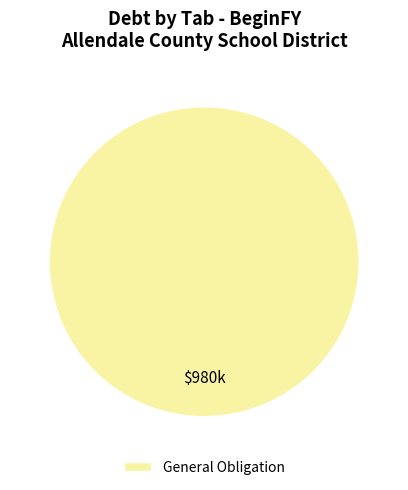

Count the number of slices in the pie.

1